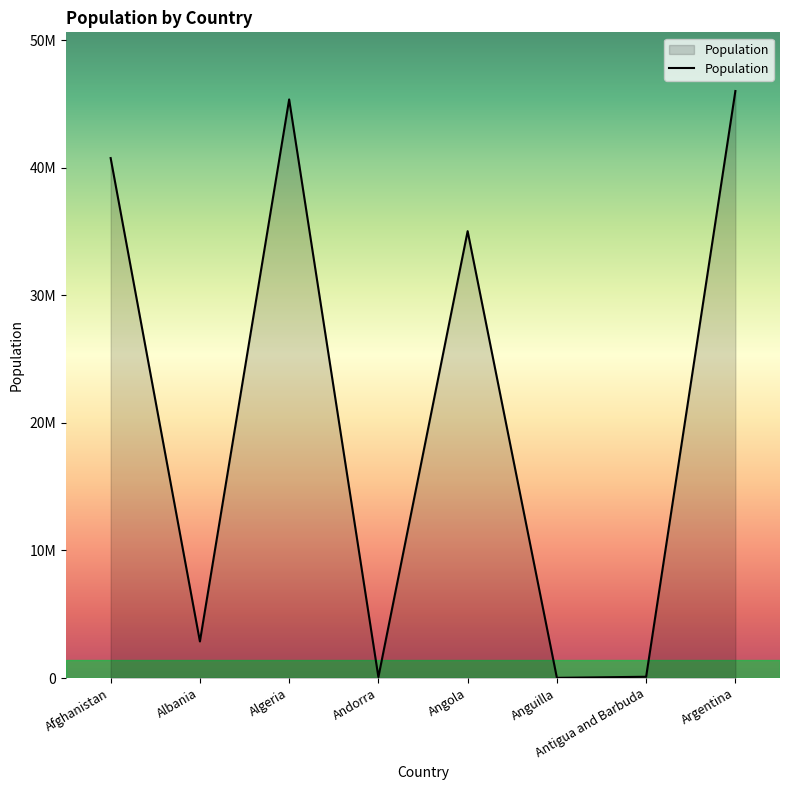

What is the label of the 4th point from the left?

Andorra